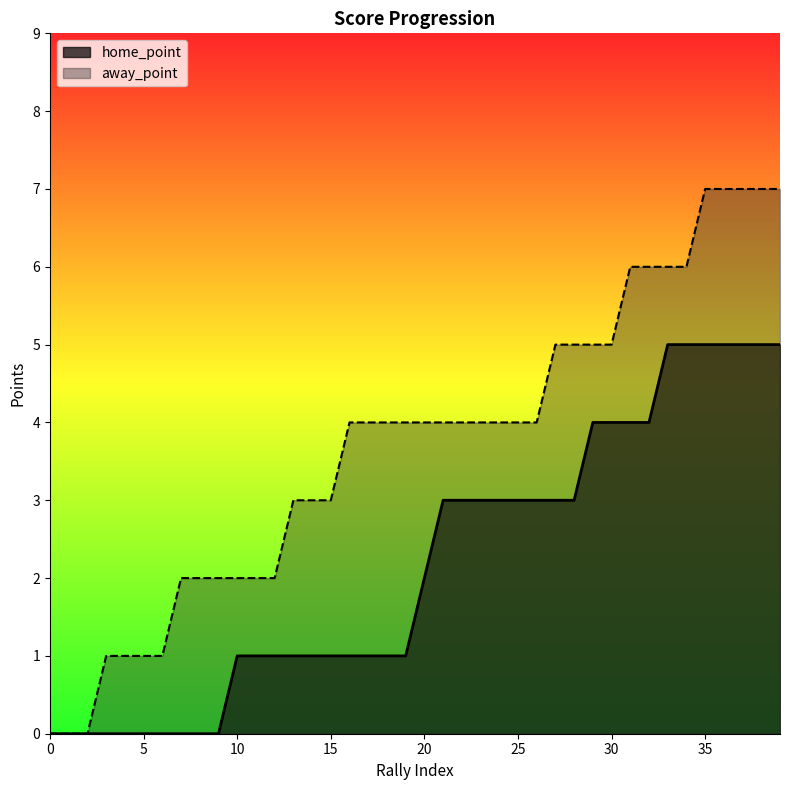

True or false: home_point and away_point intersect in this chart.

False